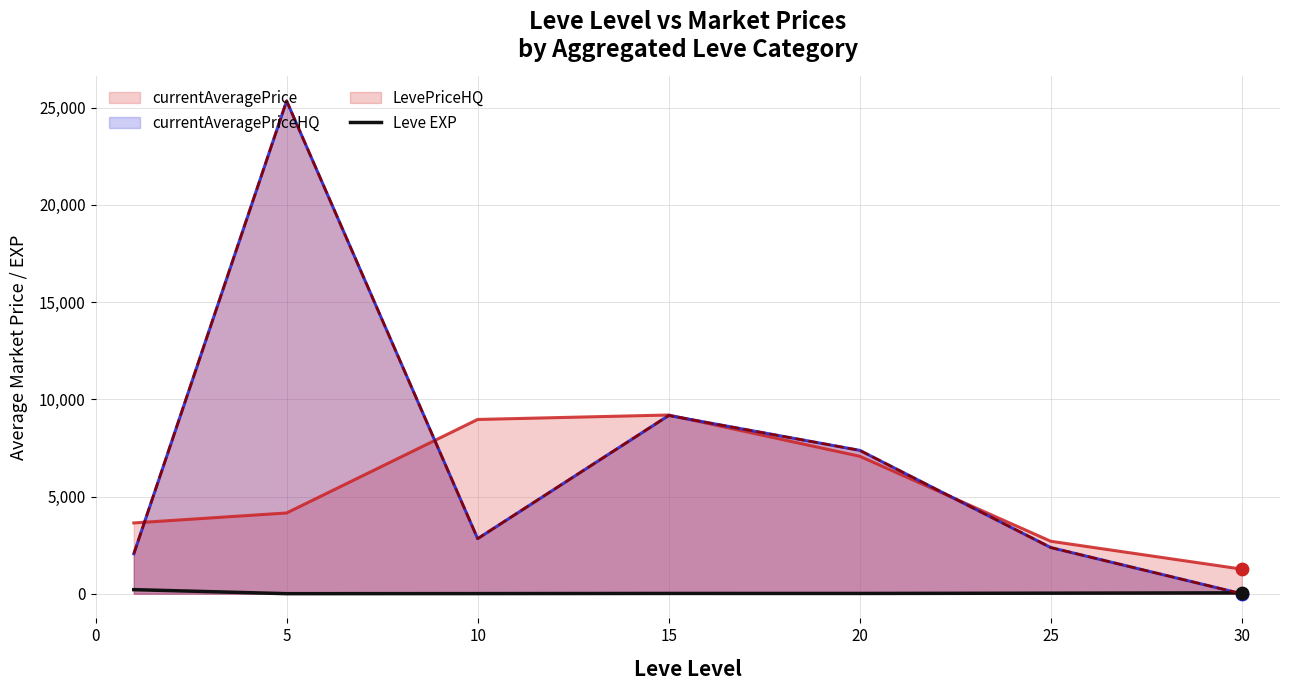

Between 20 and 5, which is larger?

20